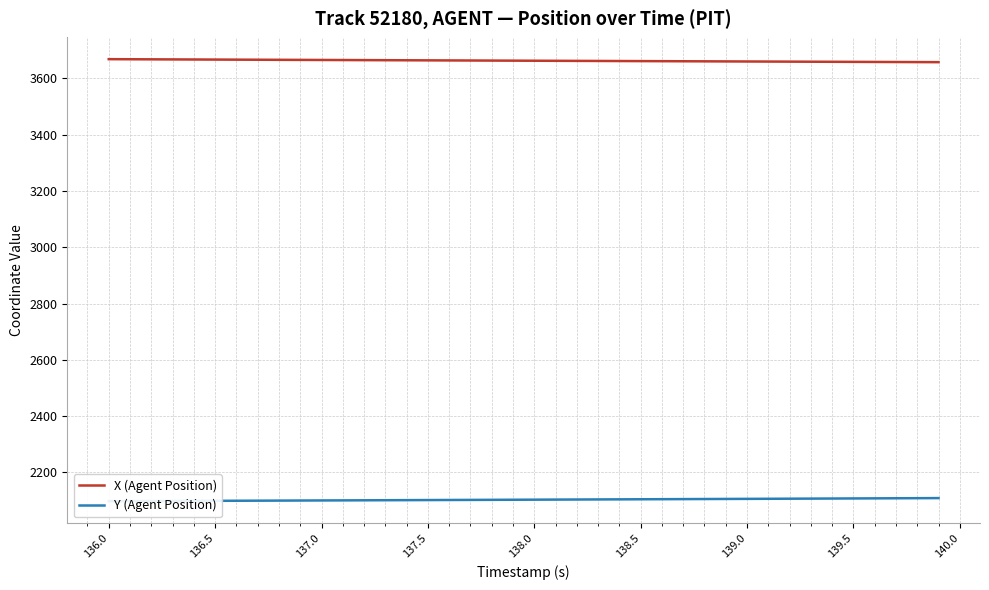

What is the highest value of the X (Agent Position) series?

3668.7